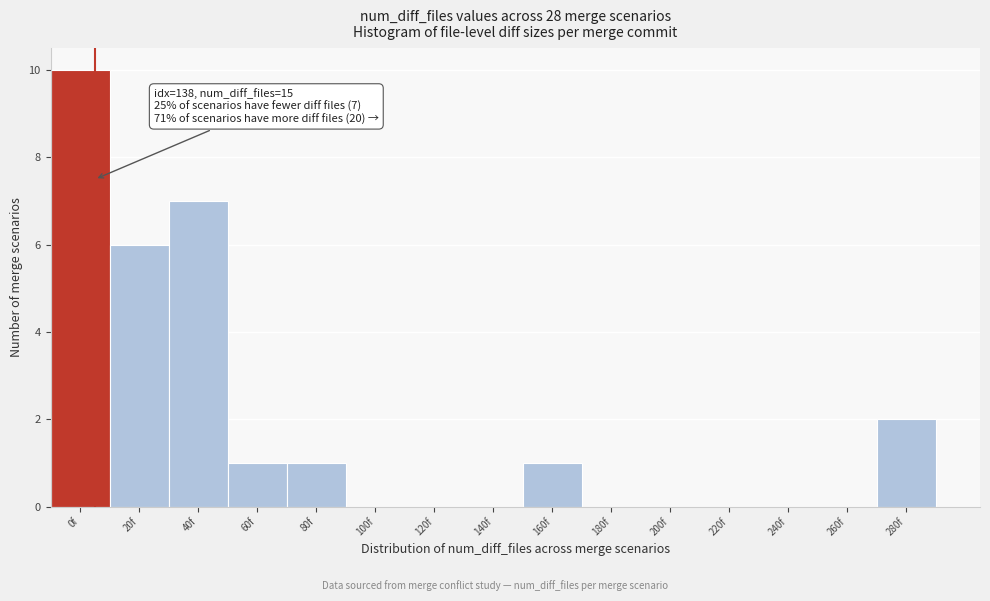

Reading left to right, list all the values displayed in this chart.

0f=10	20f=6	40f=7	60f=1	80f=1	100f=0	120f=0	140f=0	160f=1	180f=0	200f=0	220f=0	240f=0	260f=0	280f=2